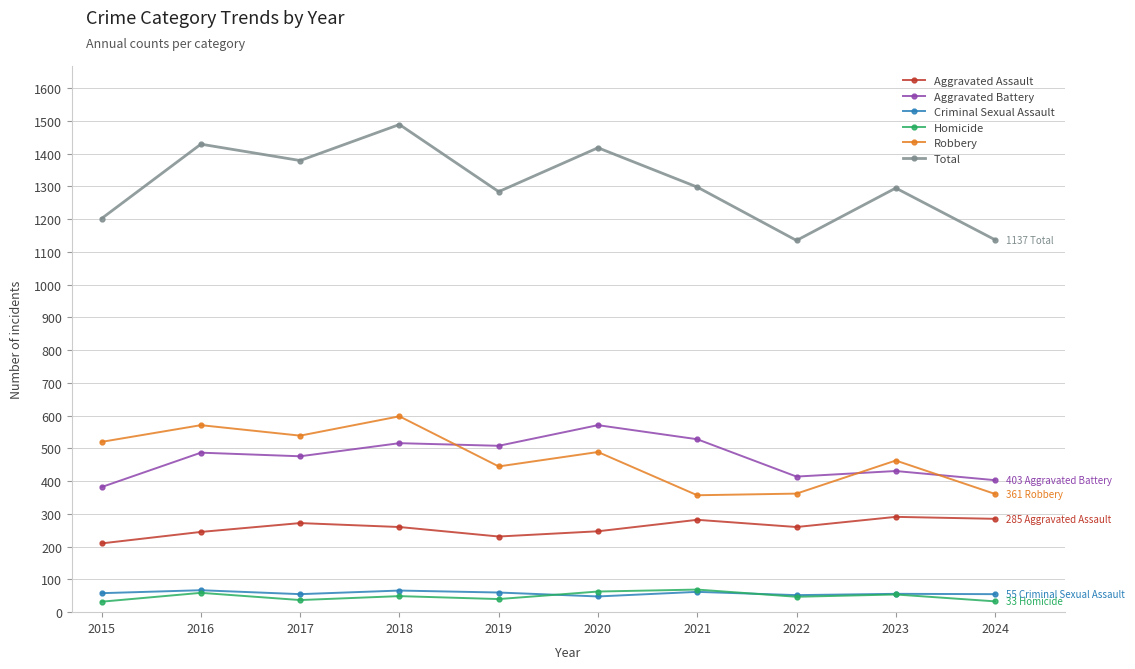

True or false: Aggravated Battery and Aggravated Assault cross at least once.

False